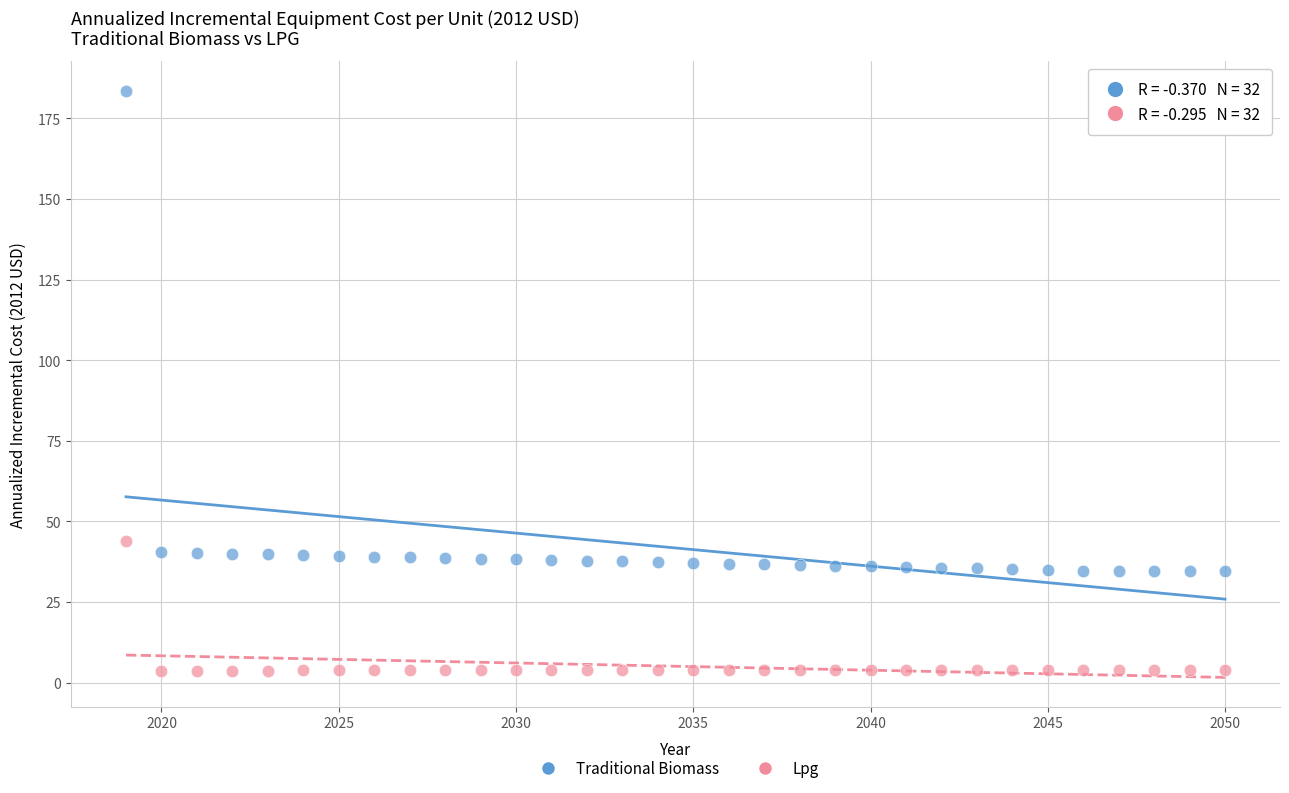

Across all series, what Y value is closest to 93?

44.0